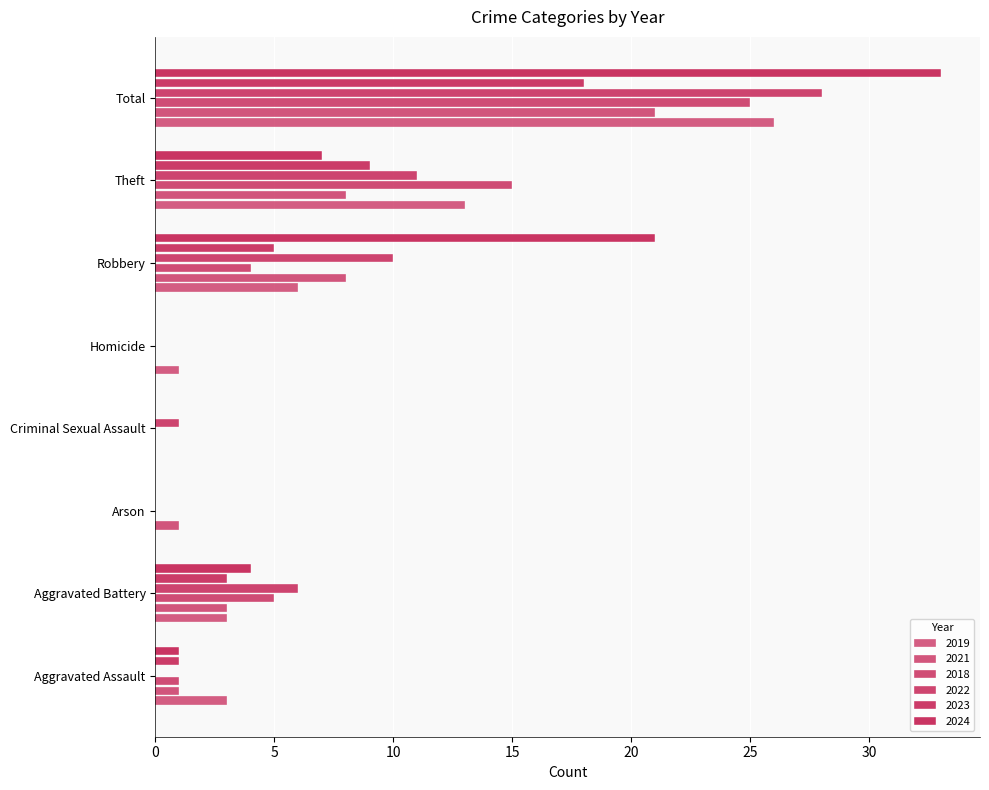

The value of 2019 at Total is 6. True or false?

False